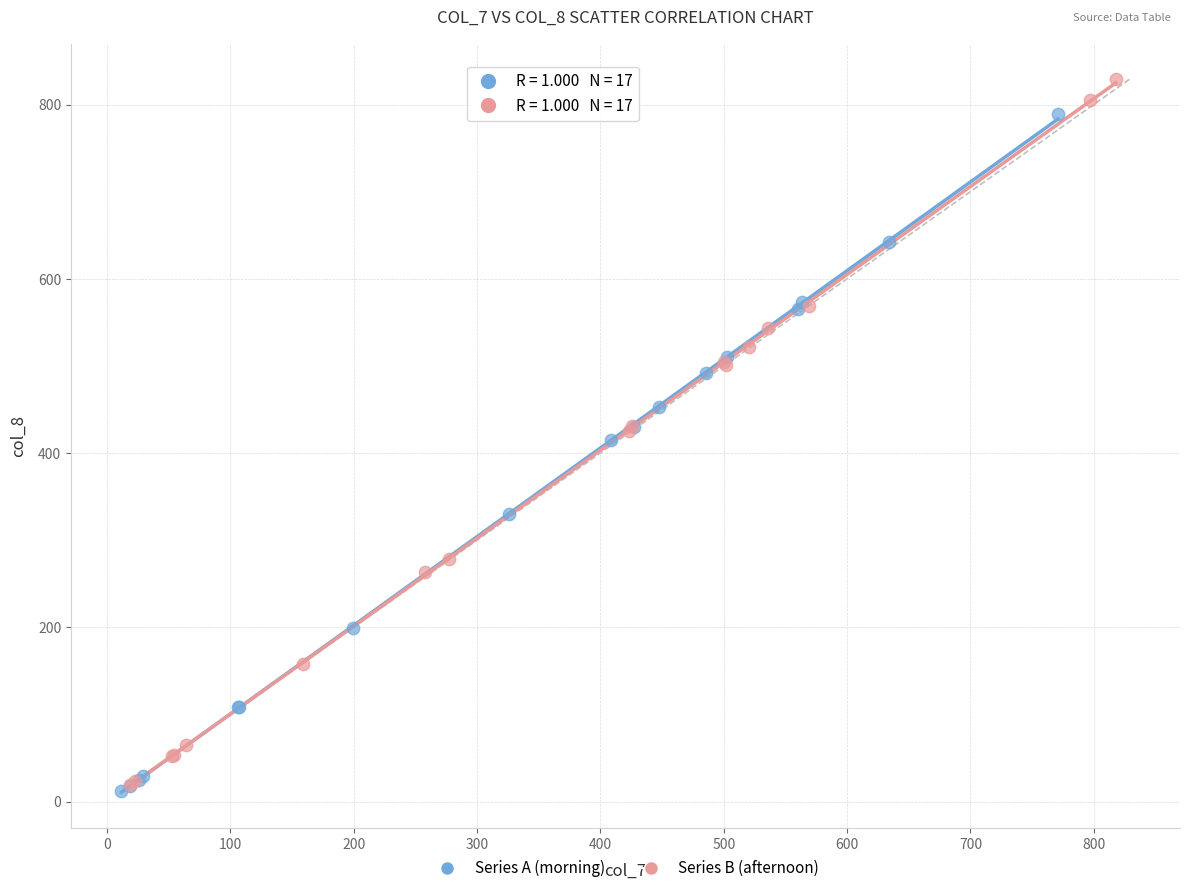

Which series has the widest spread of Y values?

Series B (afternoon)